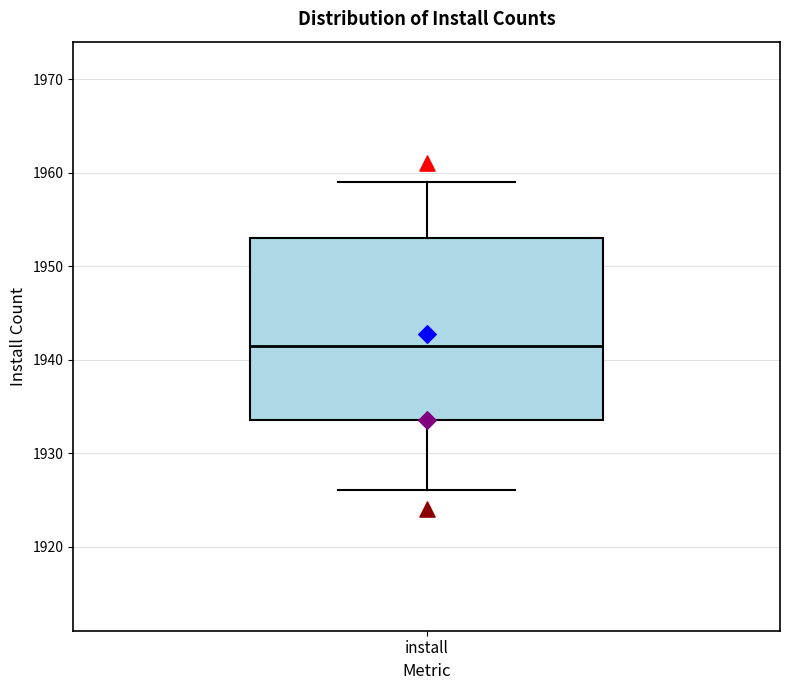

Read this box plot against the y-axis: the position of the median line, the range covered by the box, and the ends of both whiskers. The values are not printed on the chart, so give them approximately, as read against the axis.

median 1942, box 1934 to 1953, whiskers 1926 to 1959